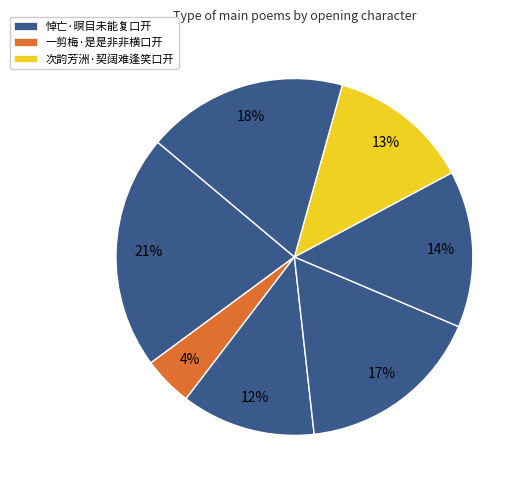

To the nearest percent, what is the difference between the largest and smallest slice percentages?

17%